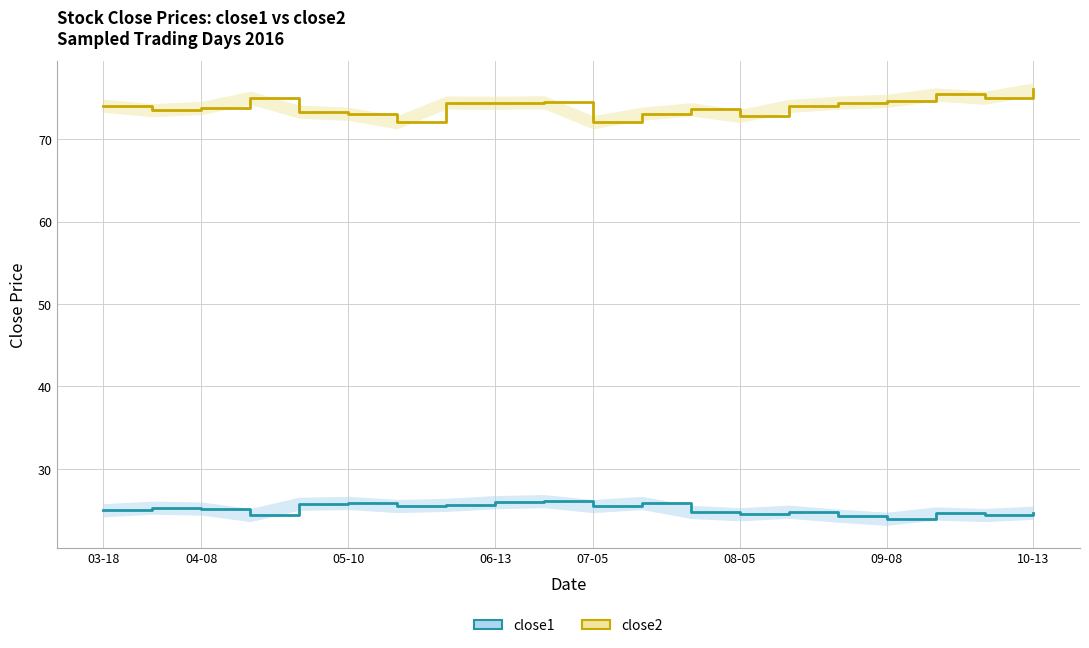

True or false: close2 and close1 cross at least once.

False